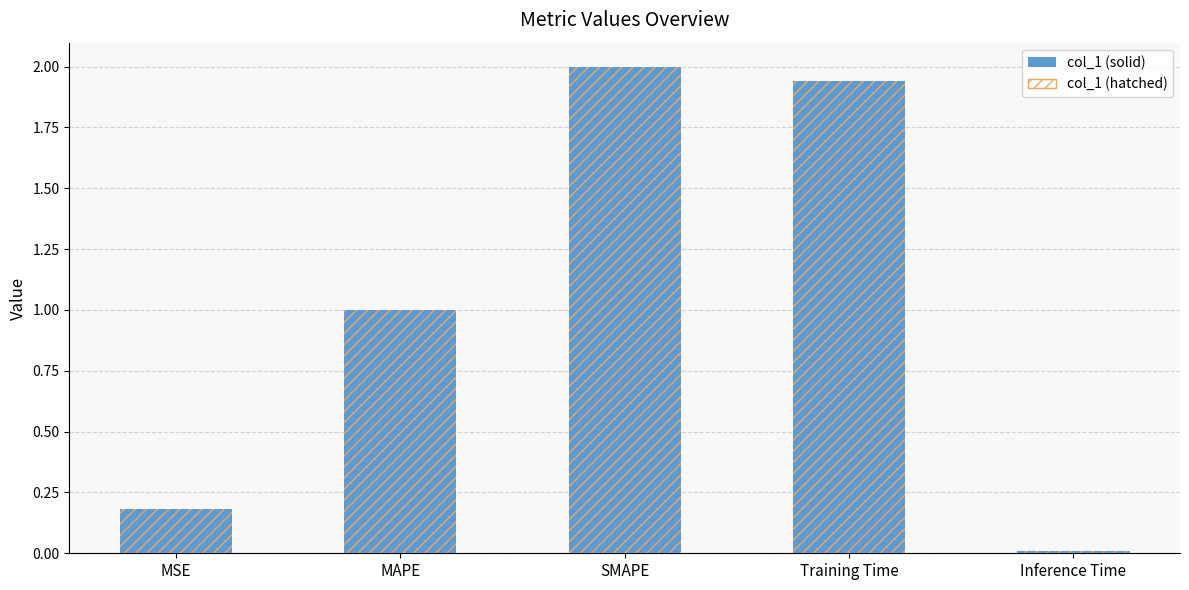

What is the sum of all col_1 (solid) values?

5.1